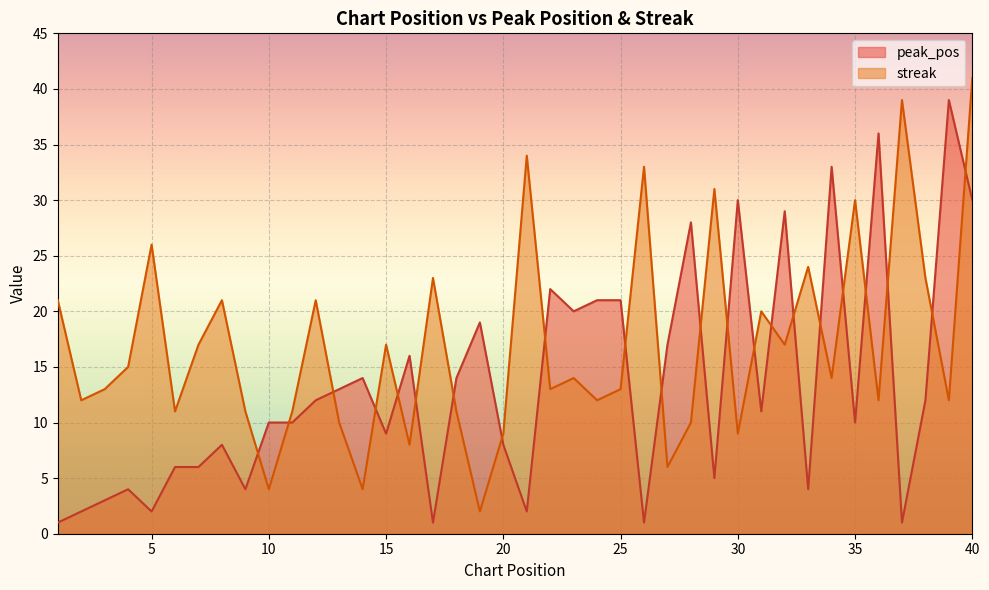

What is the highest value of the peak_pos series?

39